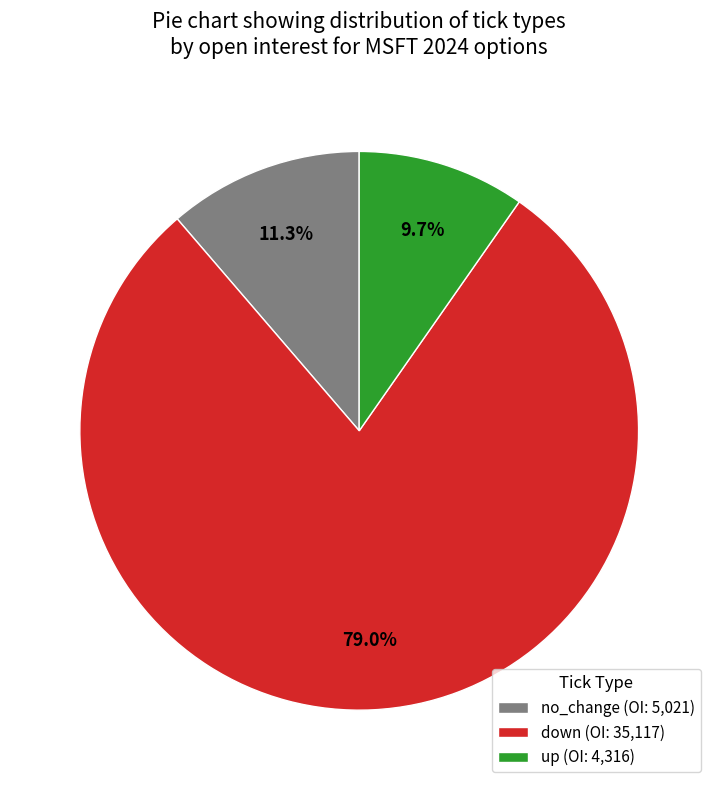

What is the smallest slice in the pie chart?

up (OI: 4,316)